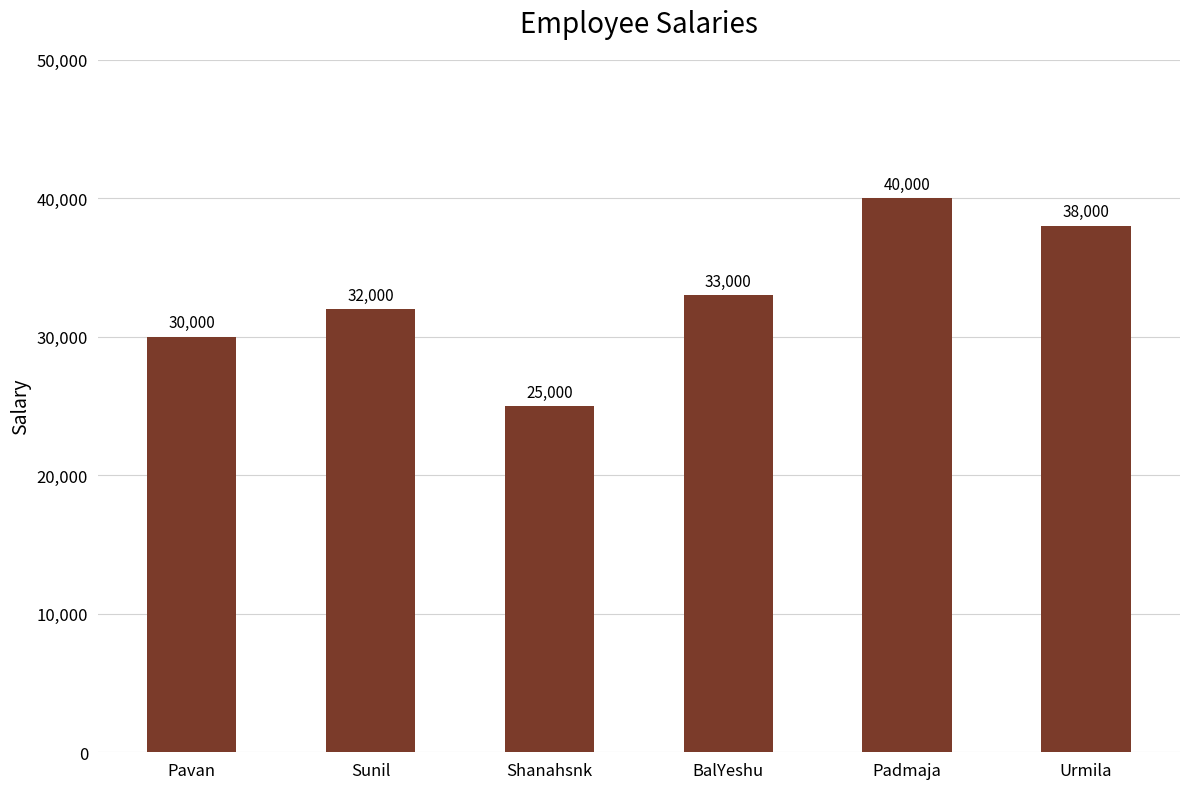

What is the difference between the maximum and second lowest values?

10000